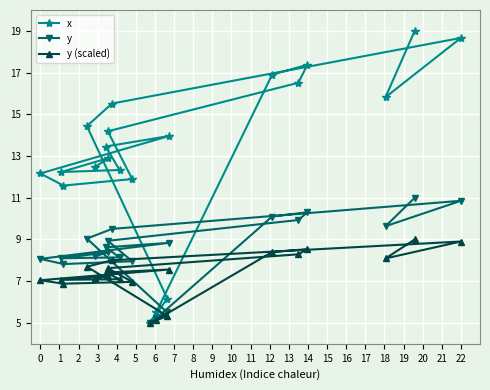

How many lines are shown in the chart?

3